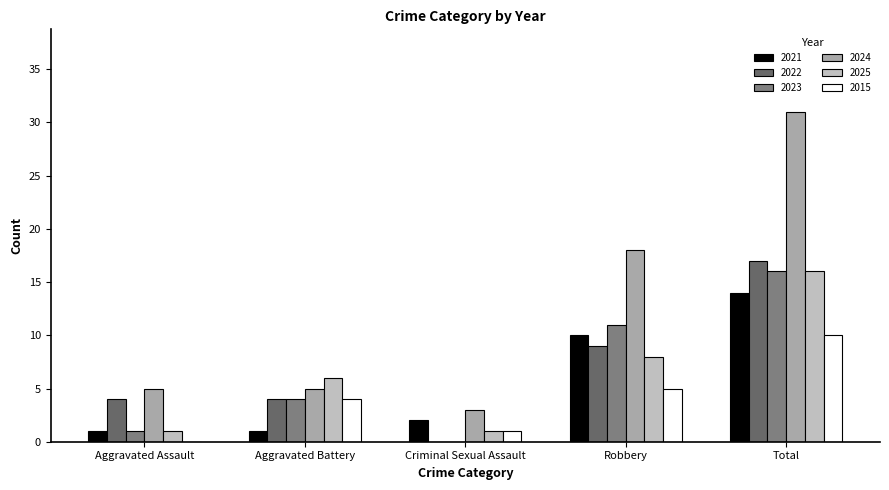

At which category is the sum across all series the highest?

Total